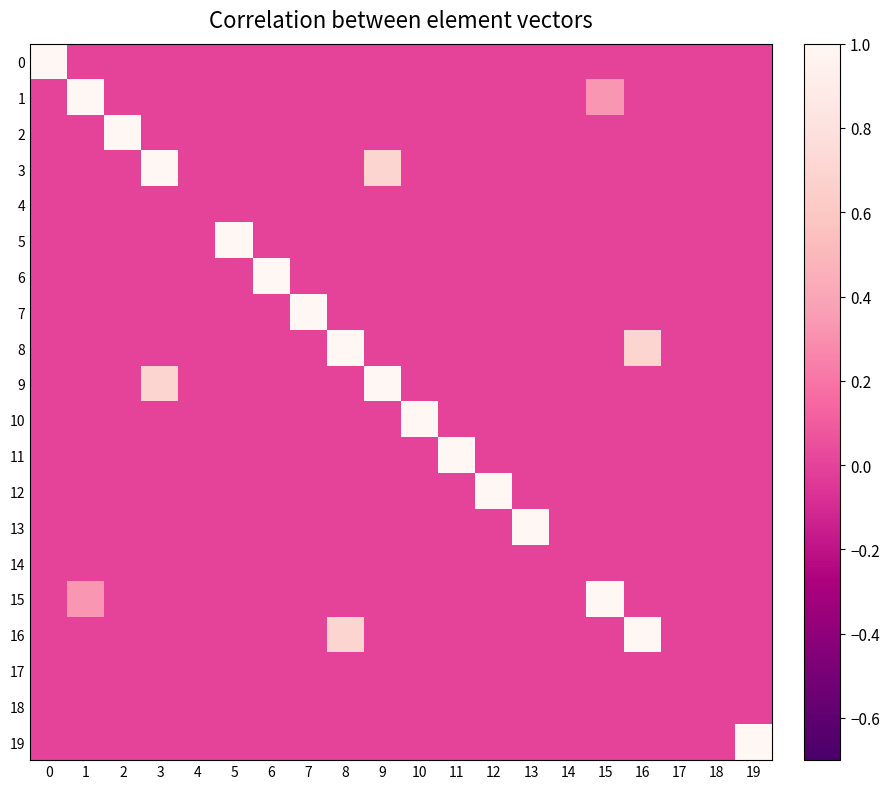

Which series has the largest total across all categories?

8